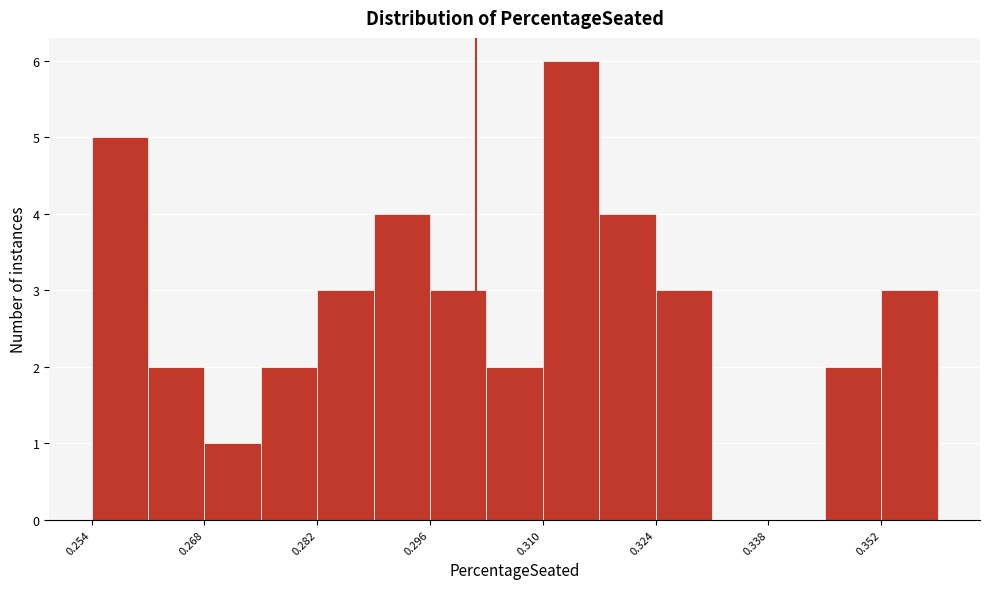

Read against the x-axis, roughly where is the centre of the tallest bar?

0.314